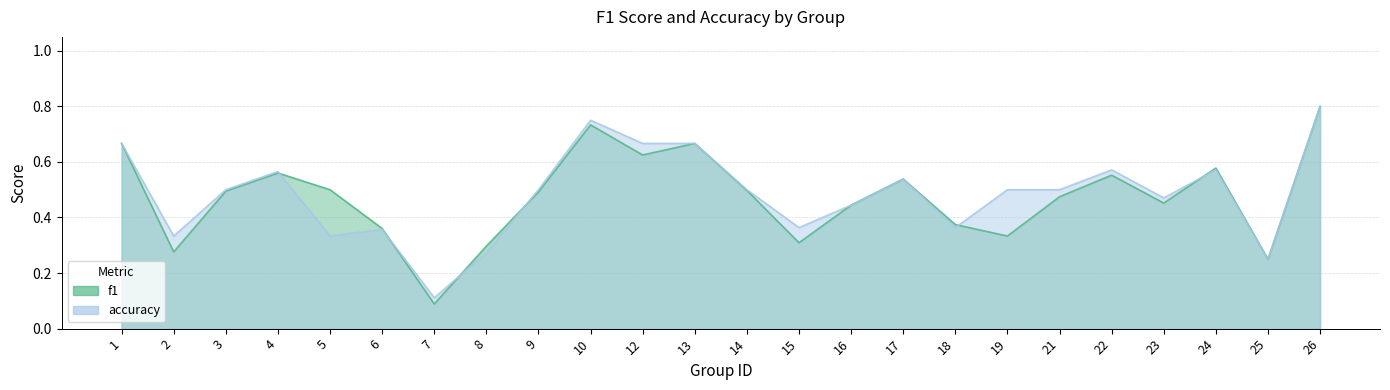

True or false: accuracy and f1 intersect in this chart.

True